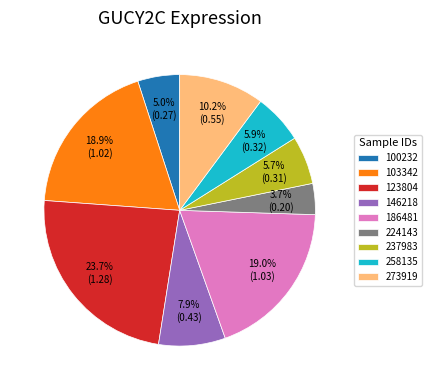

Between 224143 and 273919, which is larger?

273919